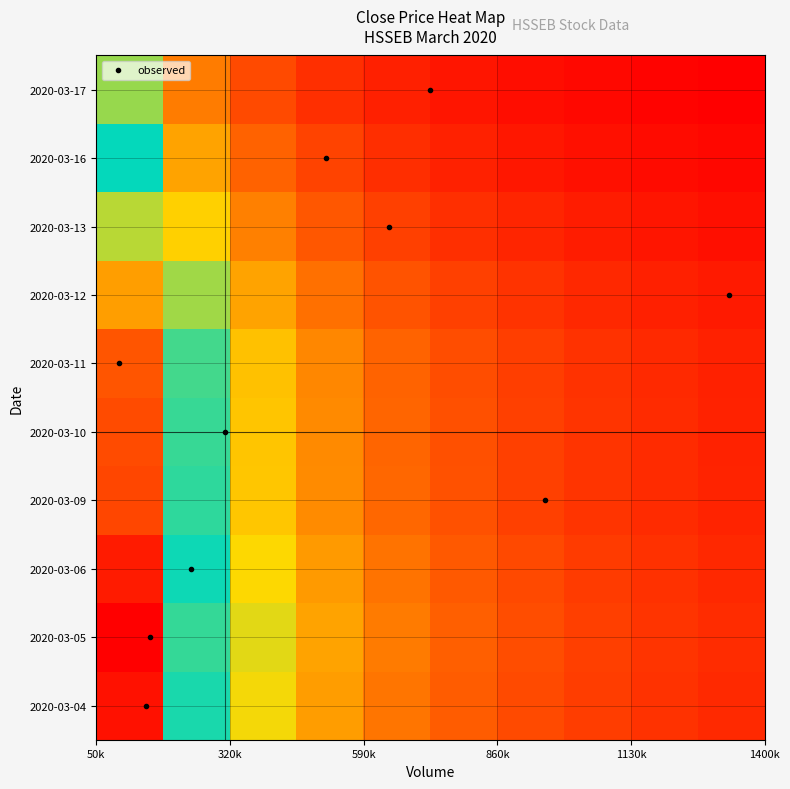

At how many categories does at least one series exceed 0?

10